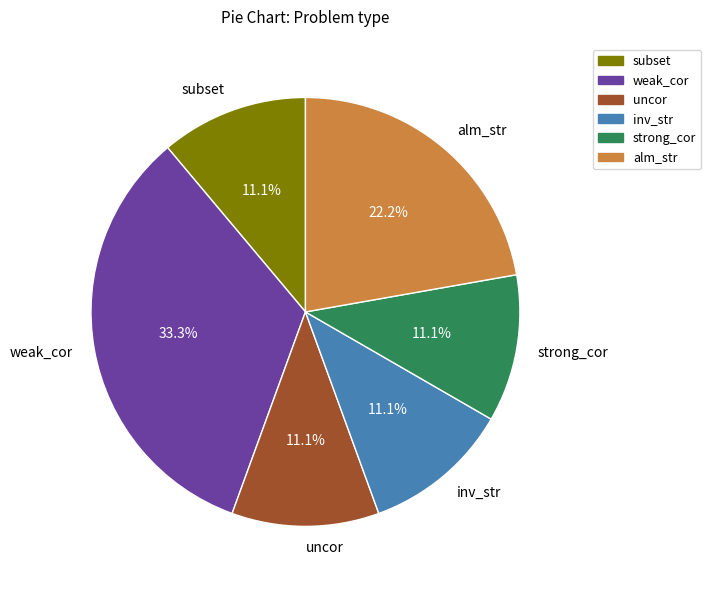

To the nearest percent, what percentage of the pie is subset?

11%